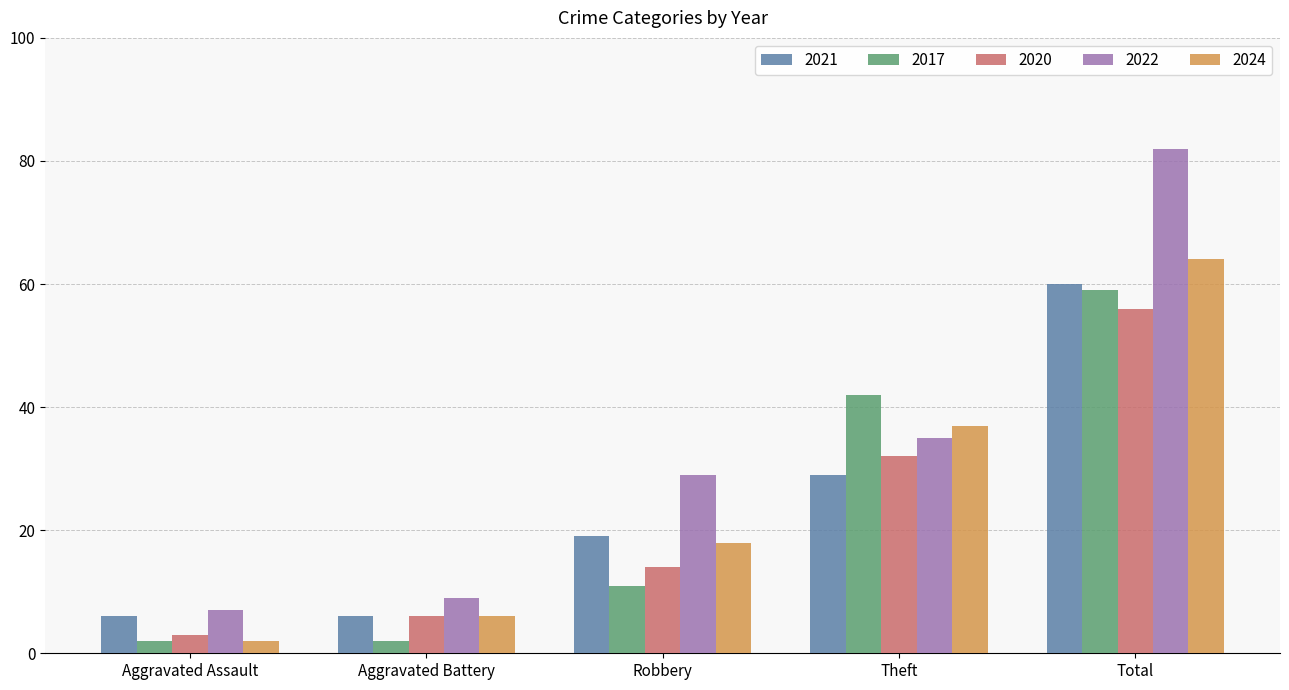

At which label is 2024 closest to 33?

Theft